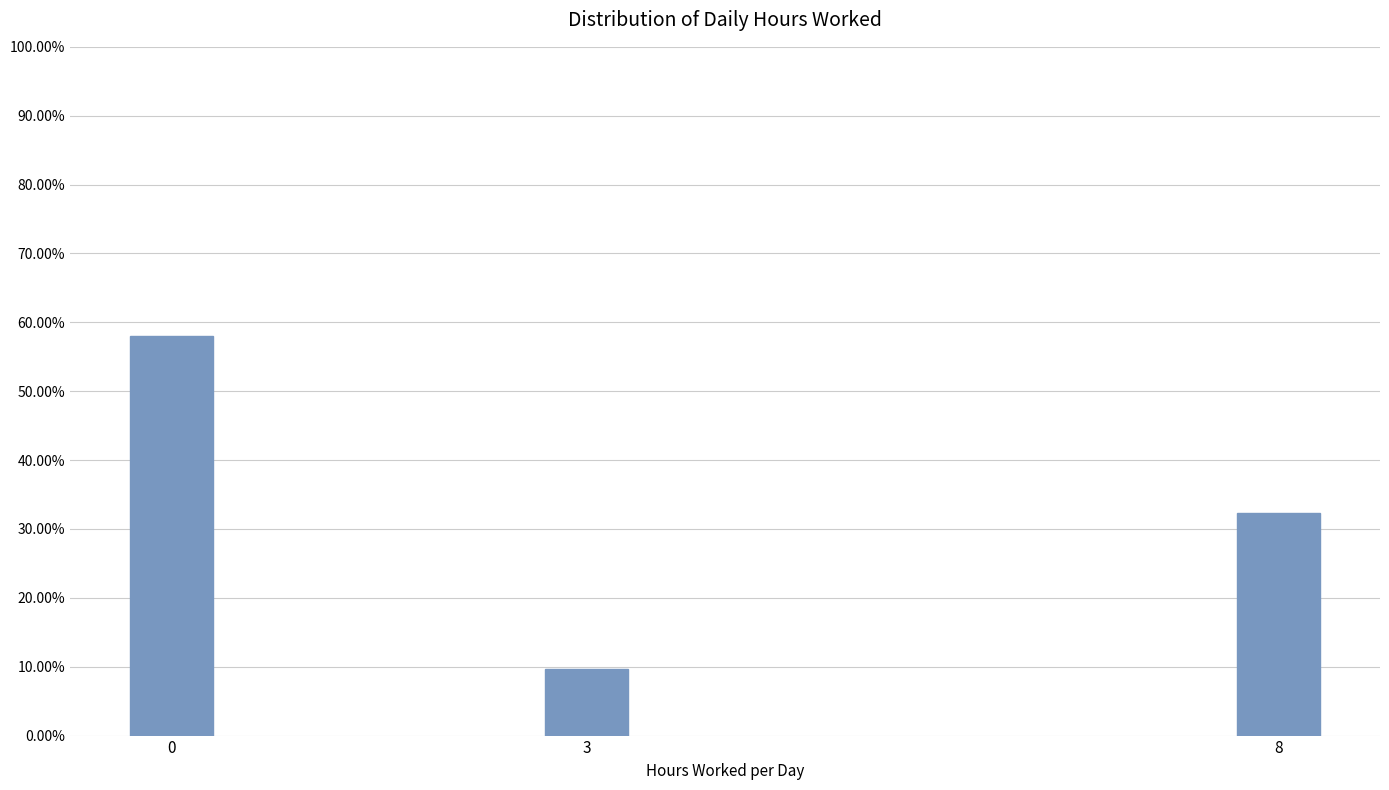

Reading right to left, what are all the values shown in this chart?

8=32.3	3=9.7	0=58.1